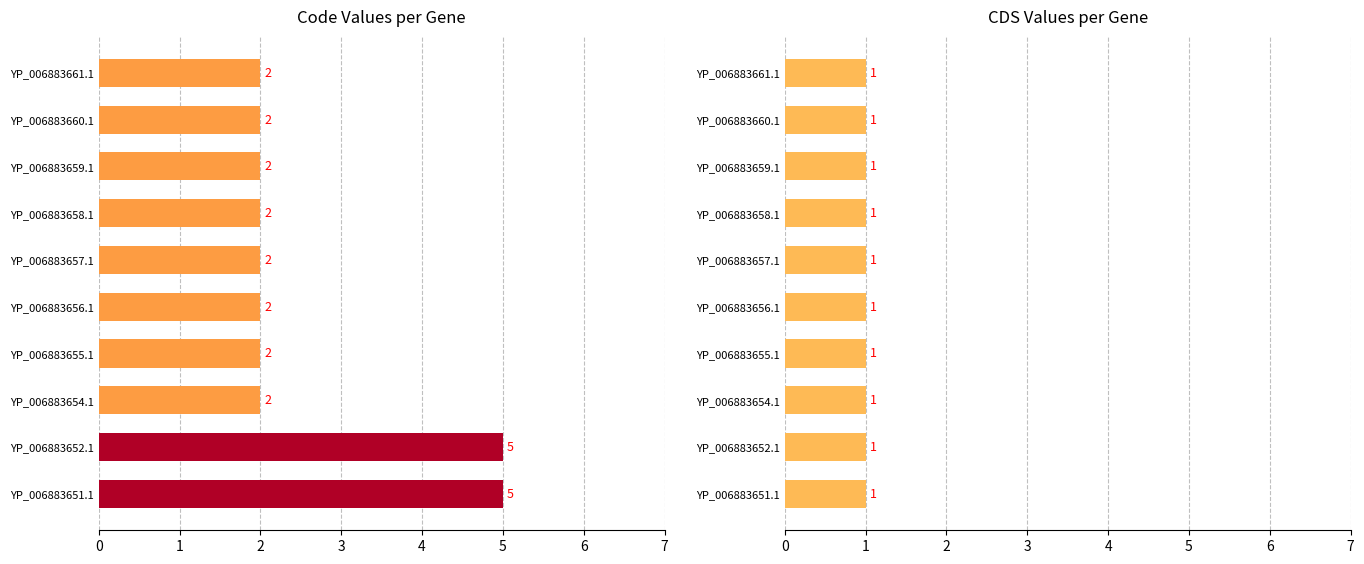

What is the sum of all values?

26